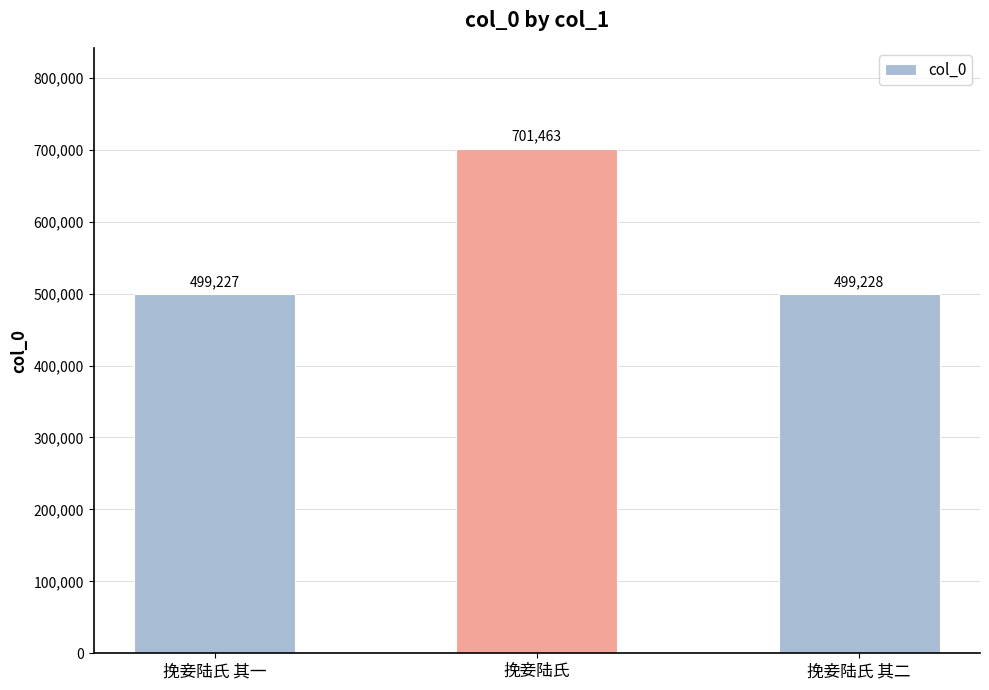

Approximately how many times larger is the value at 挽妾陆氏 其二 compared to 挽妾陆氏 其一?

1.0